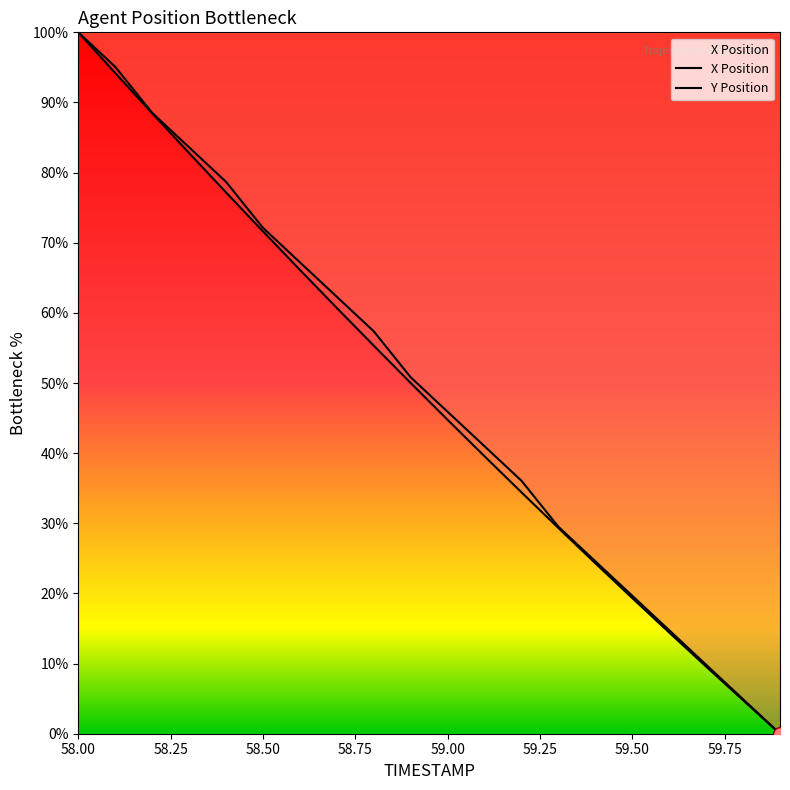

Where does the Y series first go above 50?

58.0